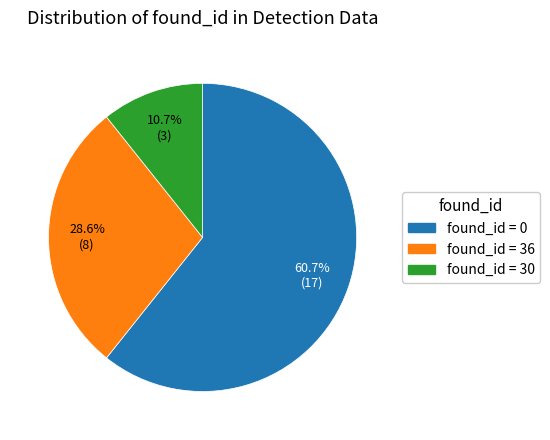

Does any single category account for the majority?

Yes